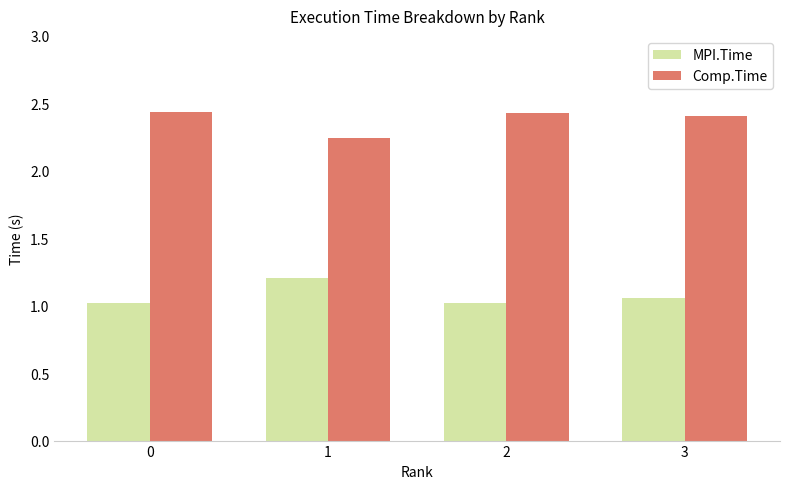

Are the bars grouped side by side (vs. stacked)?

Yes